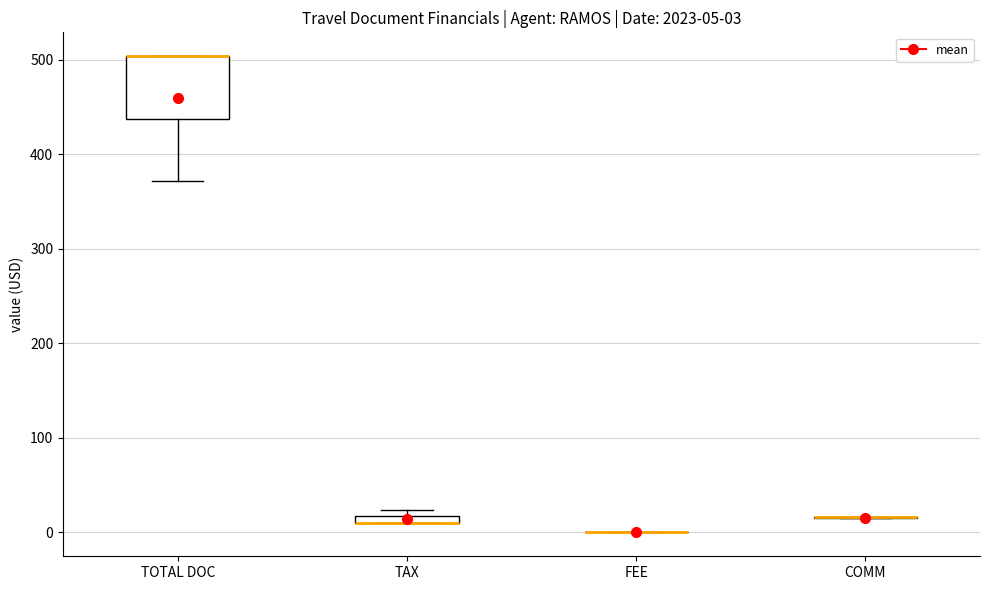

Which box is the tallest, from its lower edge to its upper edge?

TOTAL DOC